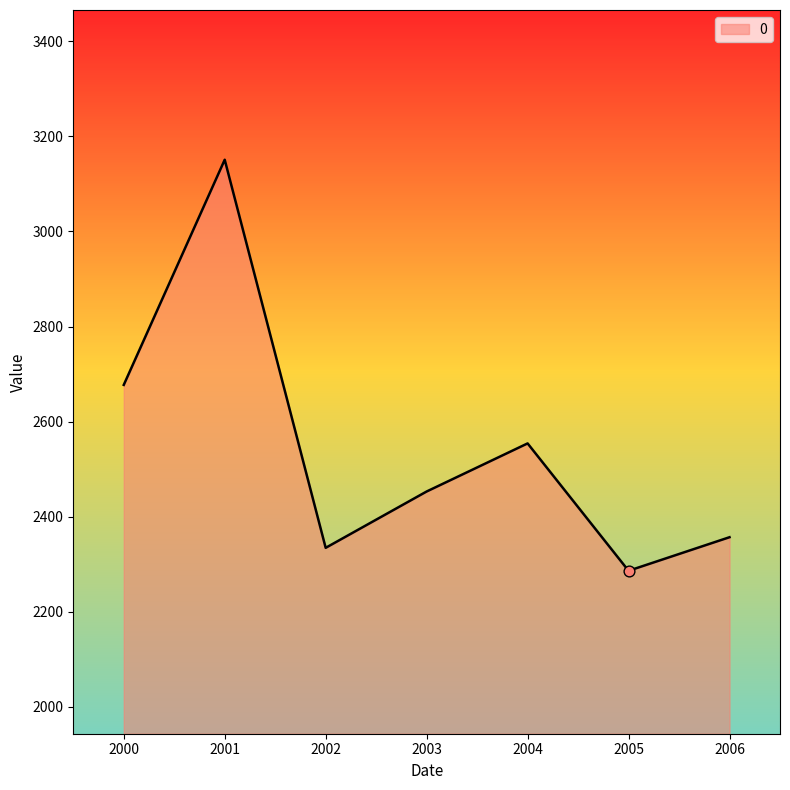

Which has a higher value, 2002 or 2003?

2003